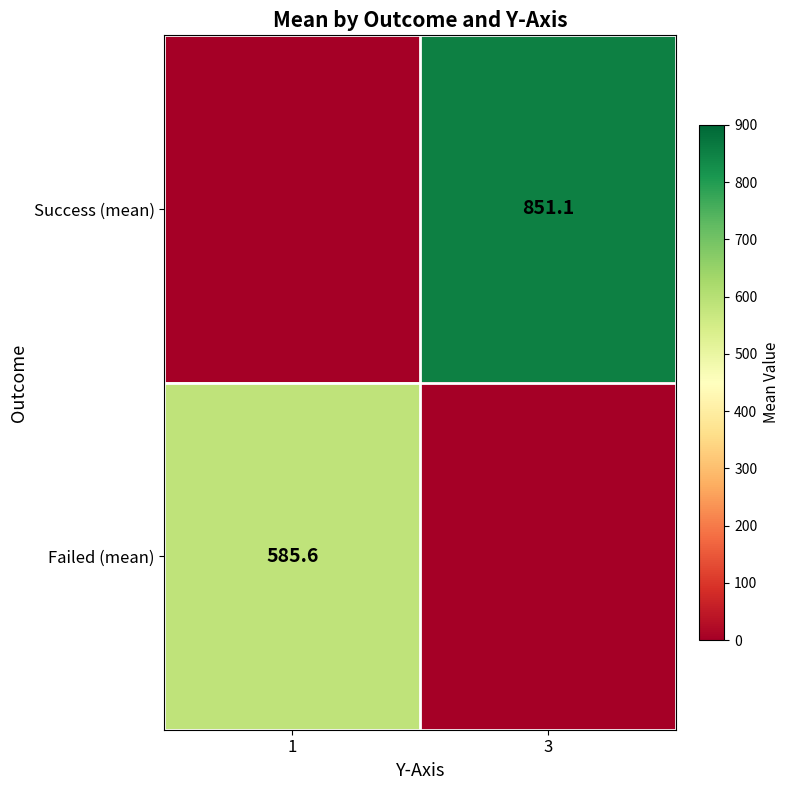

At which category is the sum across all series the highest?

3